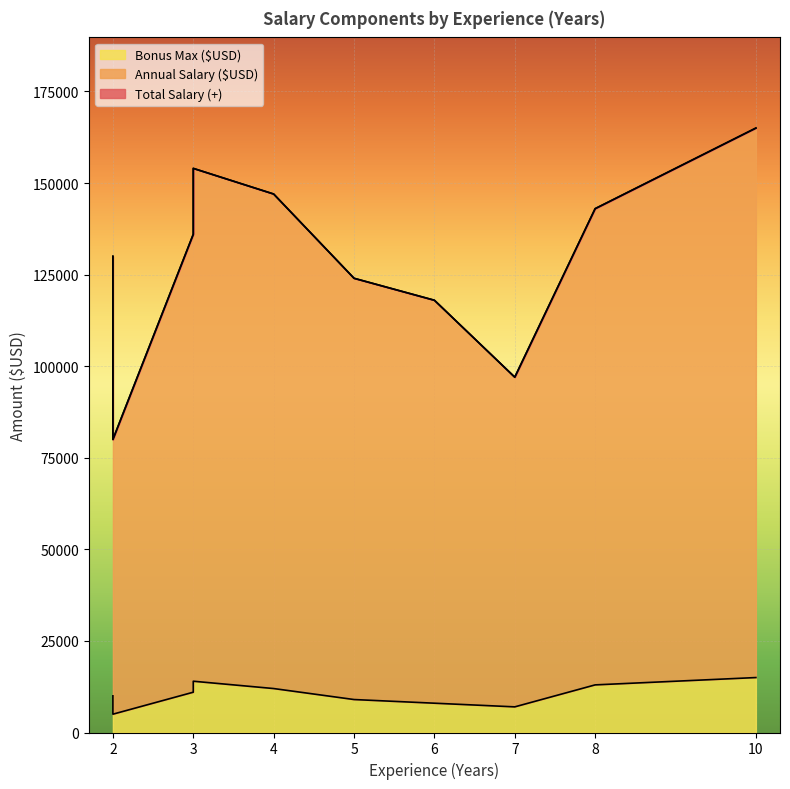

The value of Annual Salary ($USD) at 6 is 169034. True or false?

False